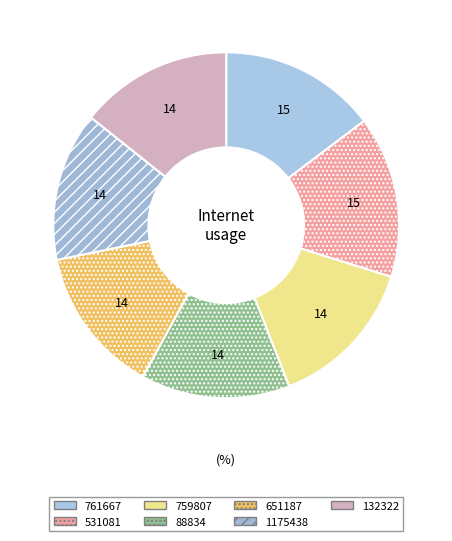

To the nearest percent, what portion does 761667 represent?

15%